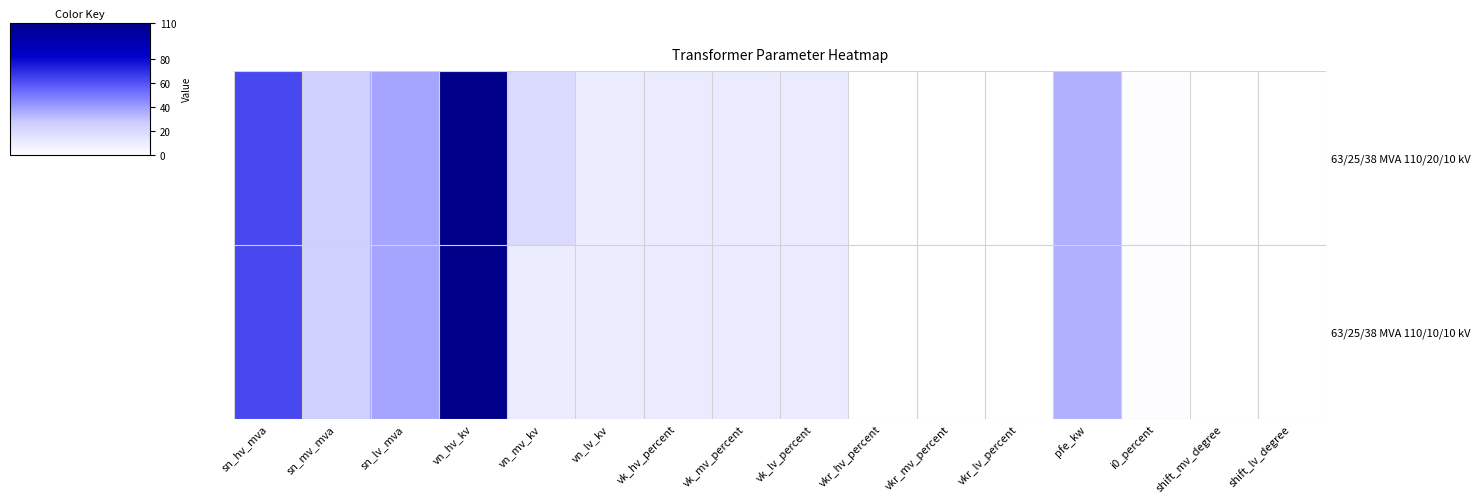

What is the maximum value shown in the chart?

110.0